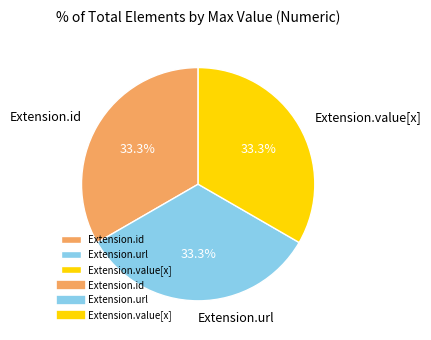

Is it true that Extension.value[x] is 1% of the pie?

False